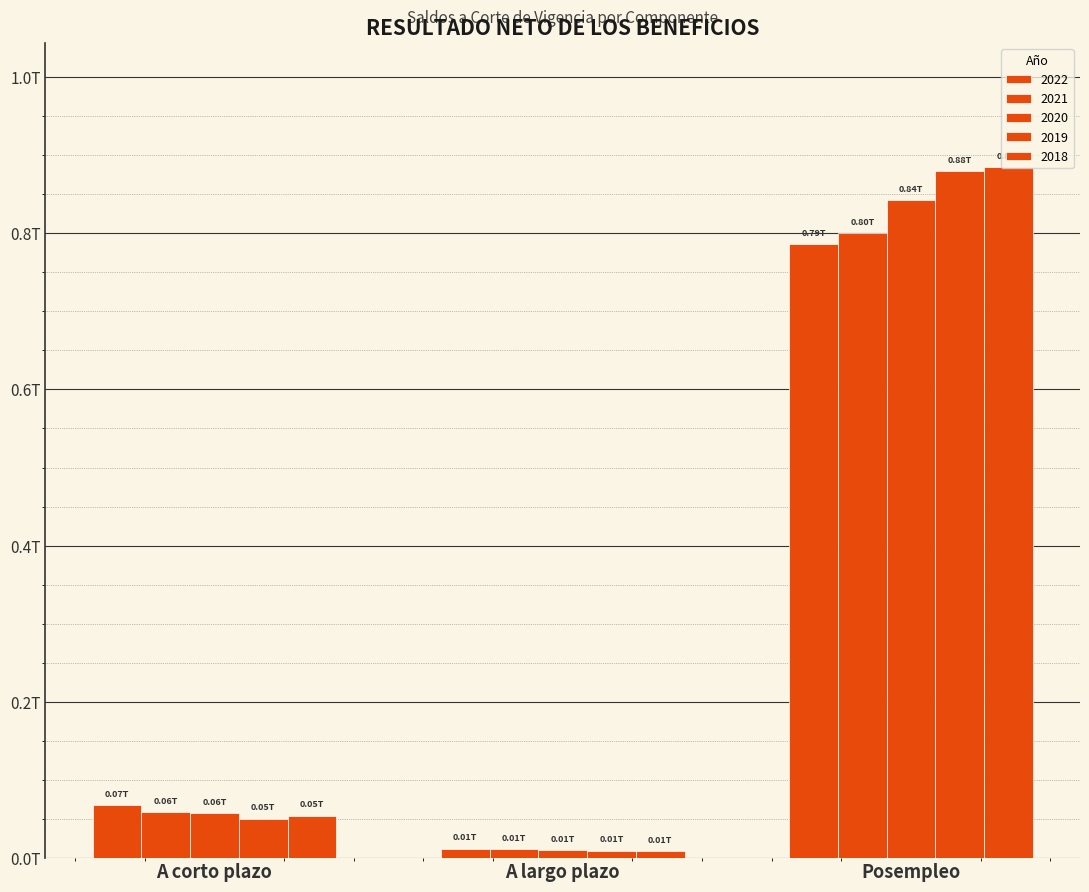

Does the chart contain stacked bars?

No